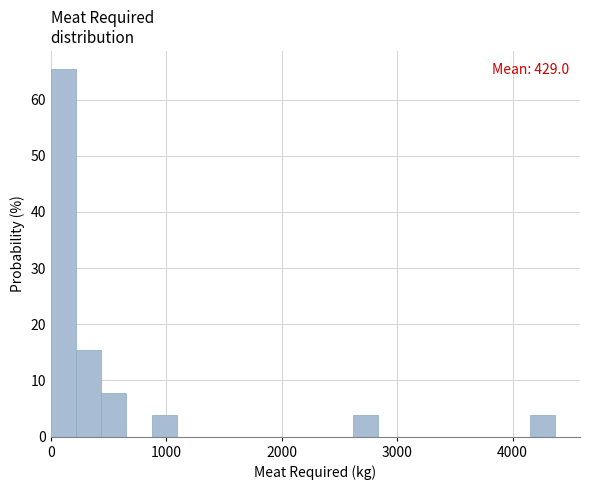

Around what value on the x-axis is the tallest bar? Give the approximate position of its centre, as read against the axis.

100